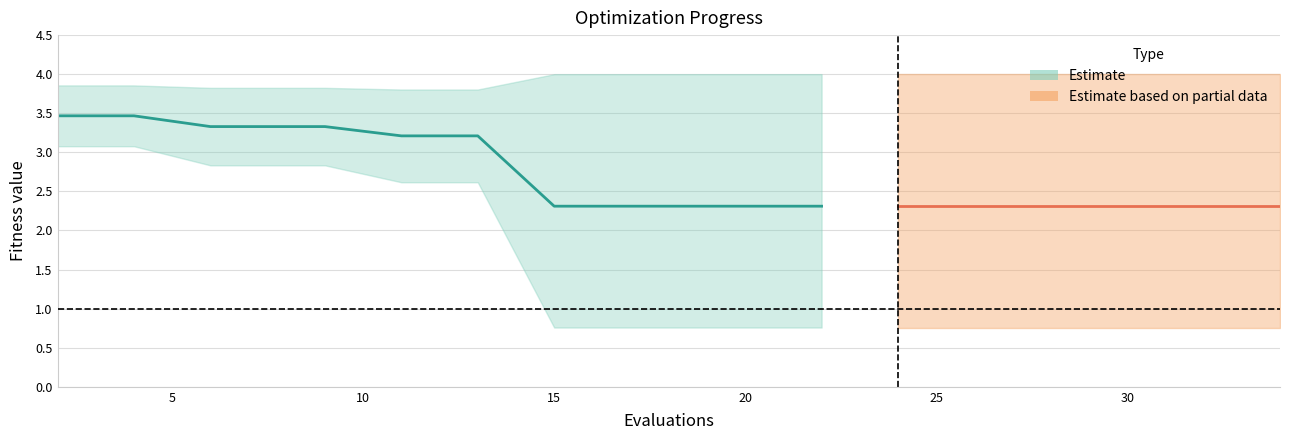

At which label does best reach its minimum?

15